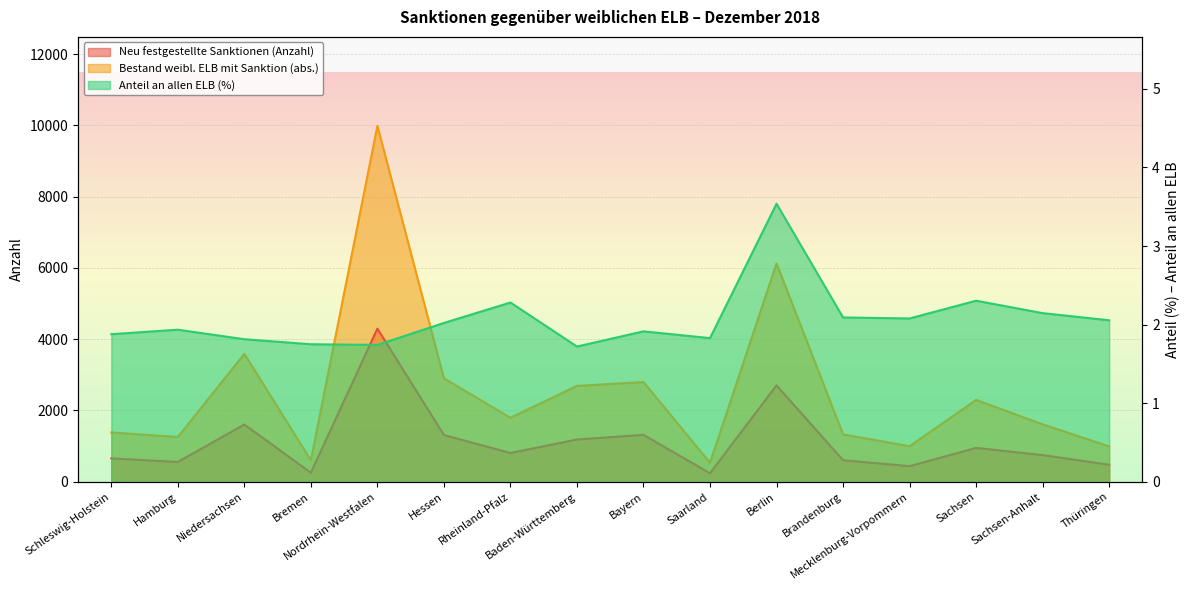

What is the highest value of the Anteil an allen ELB (%) series?

3.5